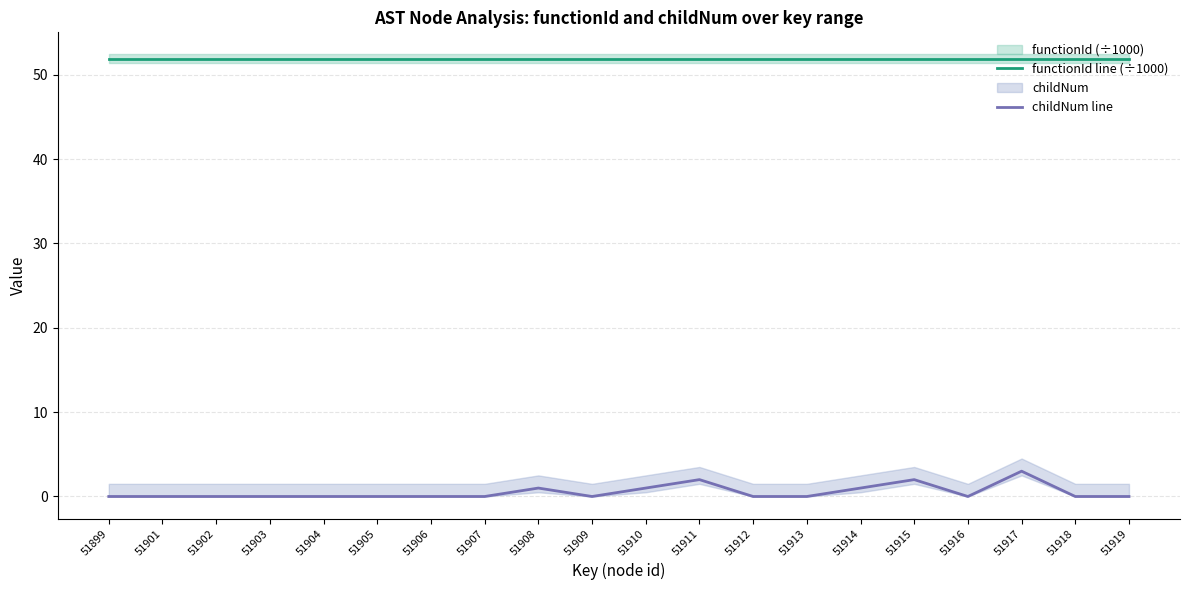

How many lines are shown in the chart?

2